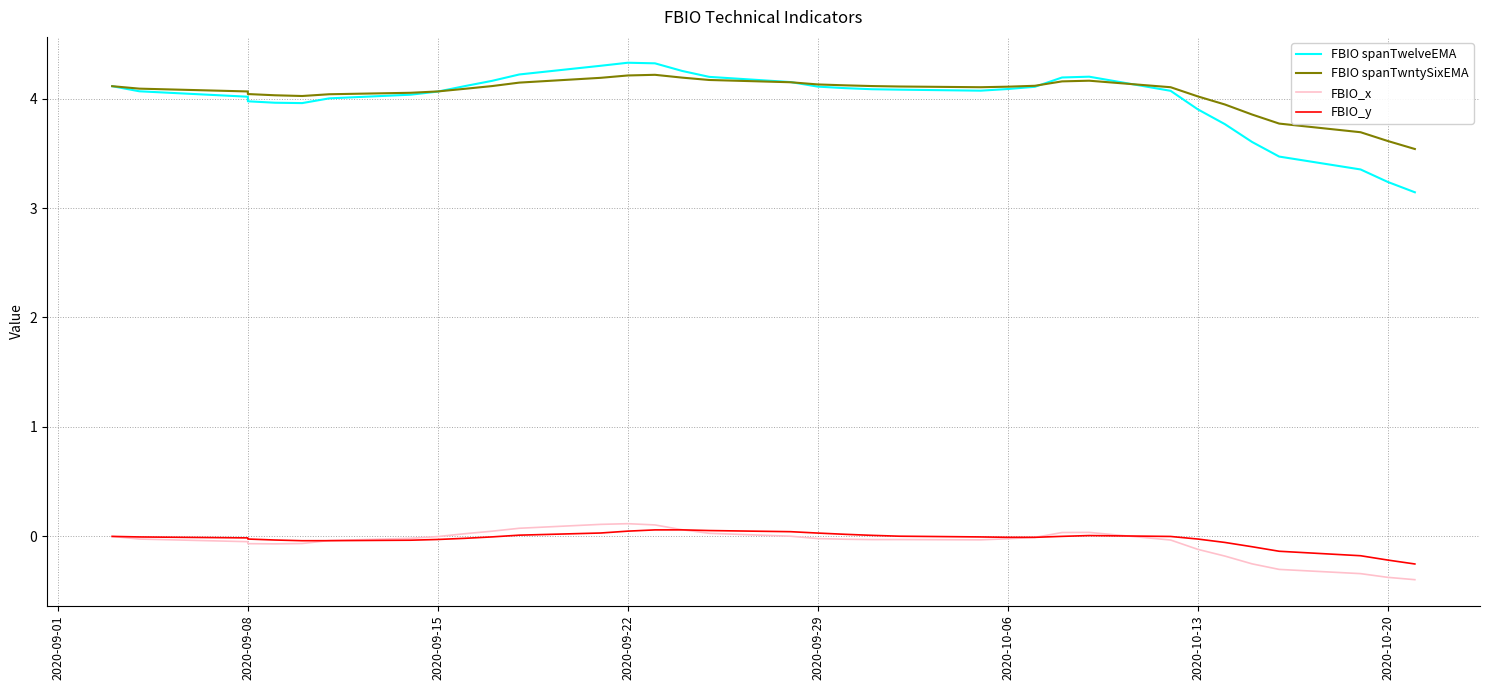

True or false: FBIO_y has more than 2 interior local peaks.

False